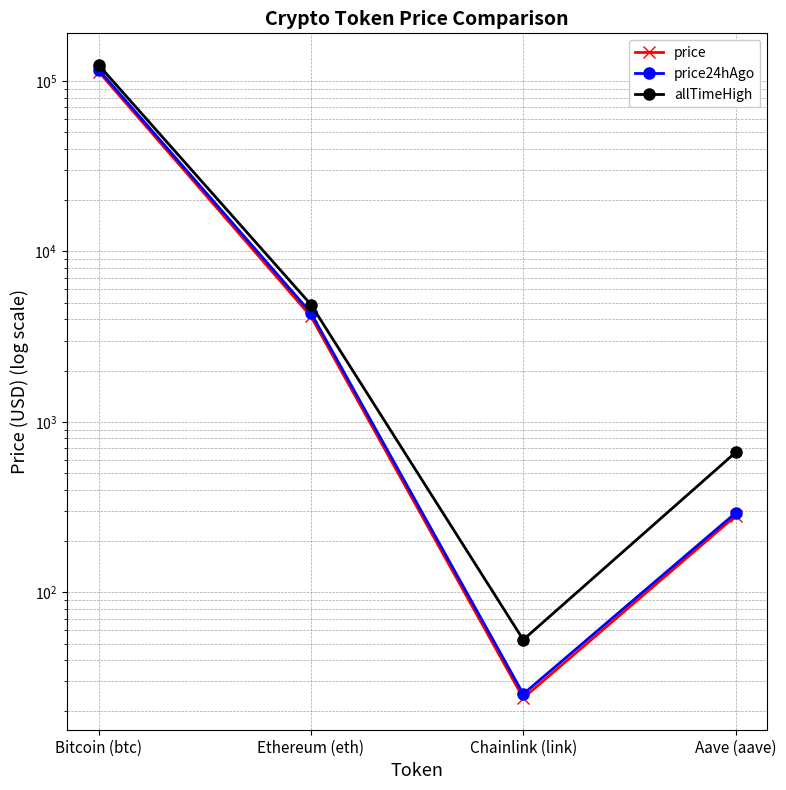

How many data points in price24hAgo are less than 4357?

2